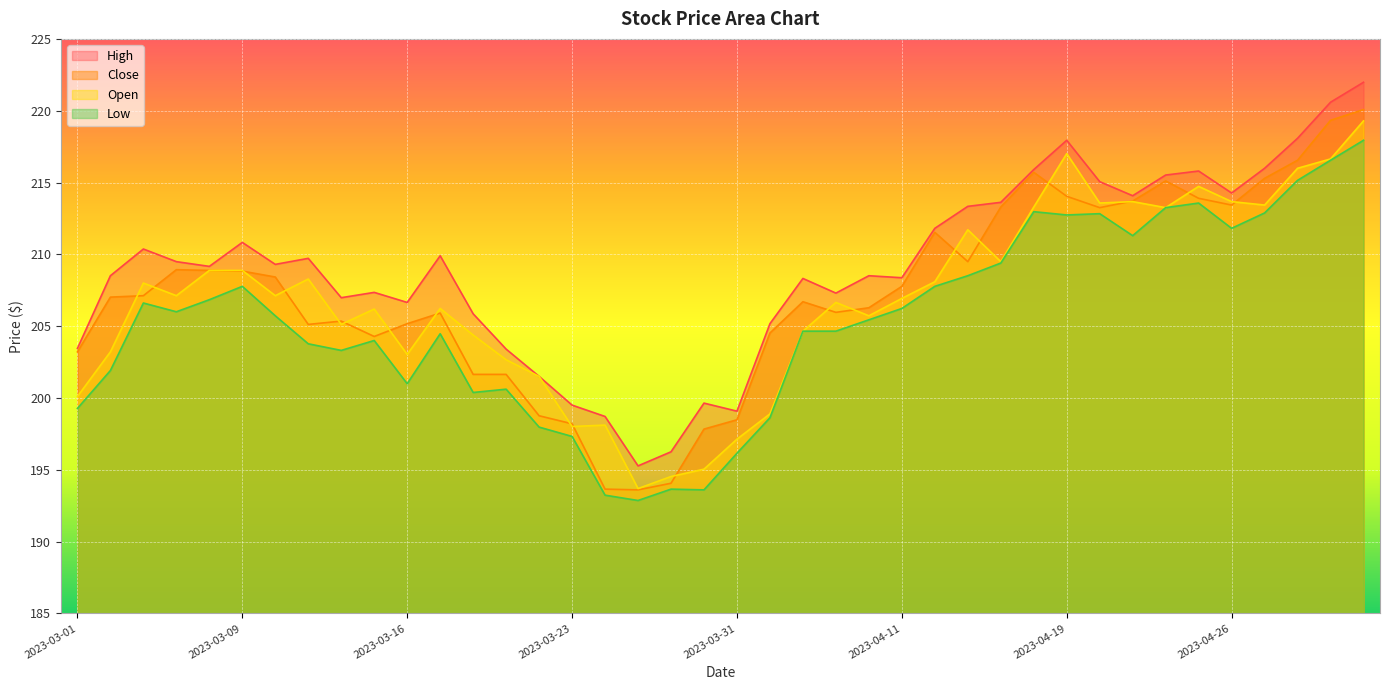

What is the total value across all series at 2023-04-27?

857.6